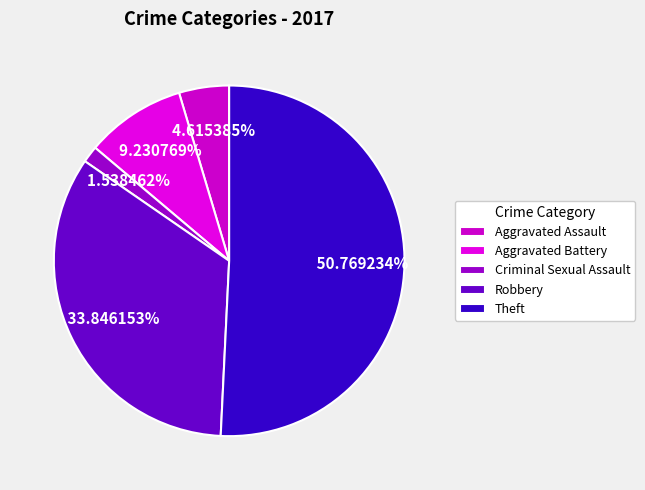

Count the number of slices in the pie.

5